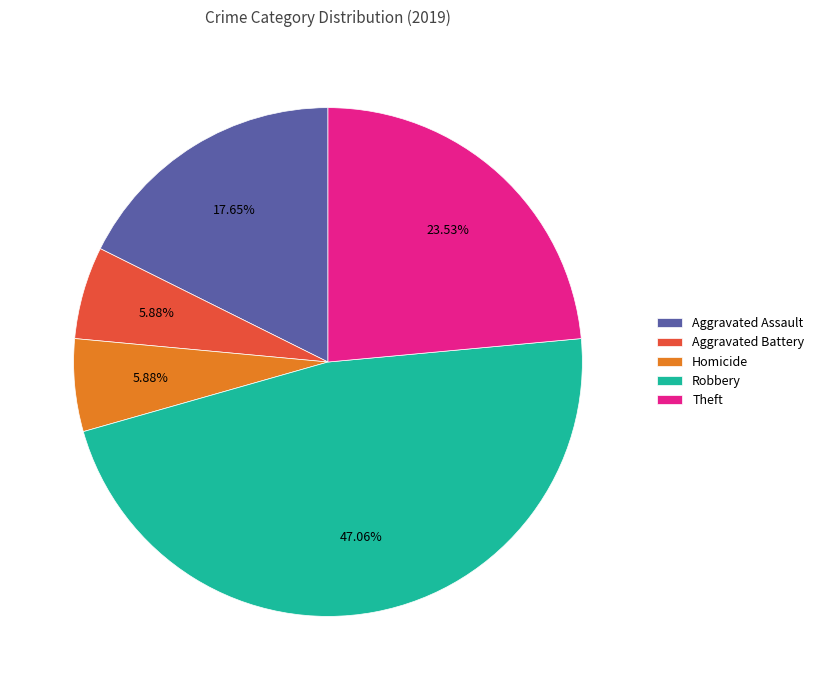

Count the number of slices in the pie.

5